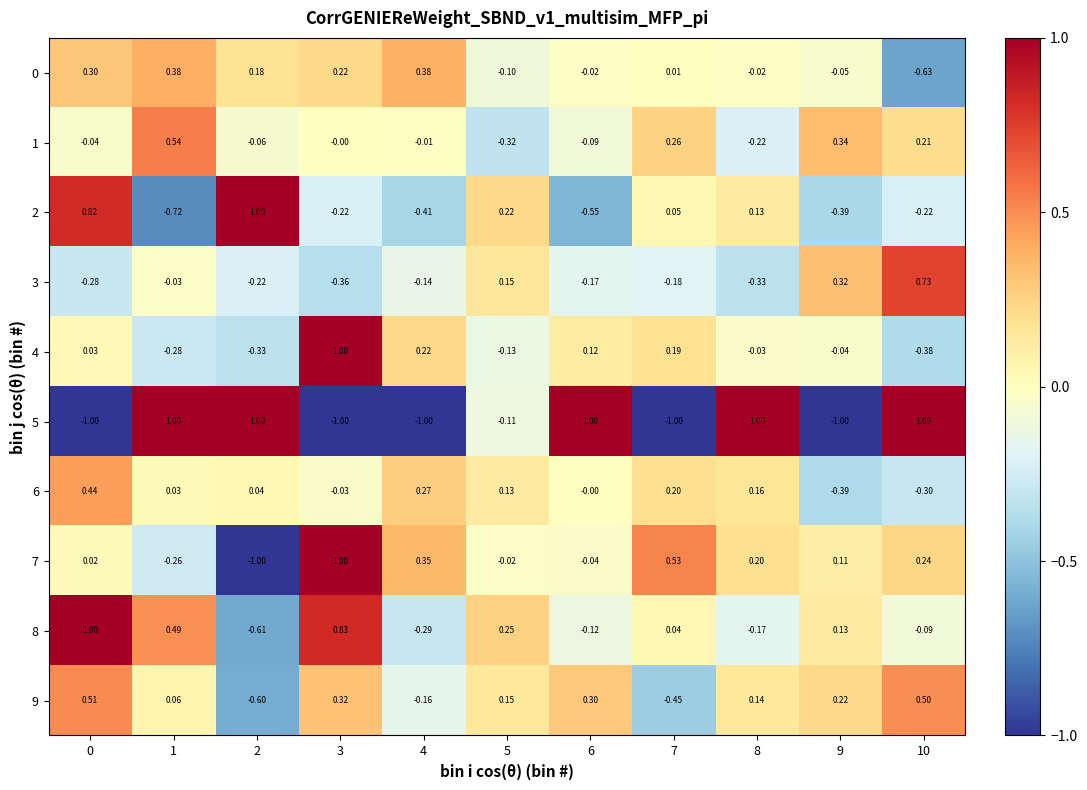

Reading left to right, extract all data points from this chart.

0: 0=0.3	1=0.4	2=0.2	3=0.2	4=0.4	5=-0.1	6=-0.0	7=0.0	8=-0.0	9=-0.1	10=-0.6
1: 0=-0.0	1=0.5	2=-0.1	3=-0.0	4=-0.0	5=-0.3	6=-0.1	7=0.3	8=-0.2	9=0.3	10=0.2
2: 0=0.8	1=-0.7	2=1.0	3=-0.2	4=-0.4	5=0.2	6=-0.6	7=0.1	8=0.1	9=-0.4	10=-0.2
3: 0=-0.3	1=-0.0	2=-0.2	3=-0.4	4=-0.1	5=0.1	6=-0.2	7=-0.2	8=-0.3	9=0.3	10=0.7
4: 0=0.0	1=-0.3	2=-0.3	3=1.0	4=0.2	5=-0.1	6=0.1	7=0.2	8=-0.0	9=-0.0	10=-0.4
5: 0=-1.0	1=1.0	2=1.0	3=-1.0	4=-1.0	5=-0.1	6=1.0	7=-1.0	8=1.0	9=-1.0	10=1.0
6: 0=0.4	1=0.0	2=0.0	3=-0.0	4=0.3	5=0.1	6=-0.0	7=0.2	8=0.2	9=-0.4	10=-0.3
7: 0=0.0	1=-0.3	2=-1.0	3=1.0	4=0.3	5=-0.0	6=-0.0	7=0.5	8=0.2	9=0.1	10=0.2
8: 0=1.0	1=0.5	2=-0.6	3=0.8	4=-0.3	5=0.2	6=-0.1	7=0.0	8=-0.2	9=0.1	10=-0.1
9: 0=0.5	1=0.1	2=-0.6	3=0.3	4=-0.2	5=0.1	6=0.3	7=-0.5	8=0.1	9=0.2	10=0.5